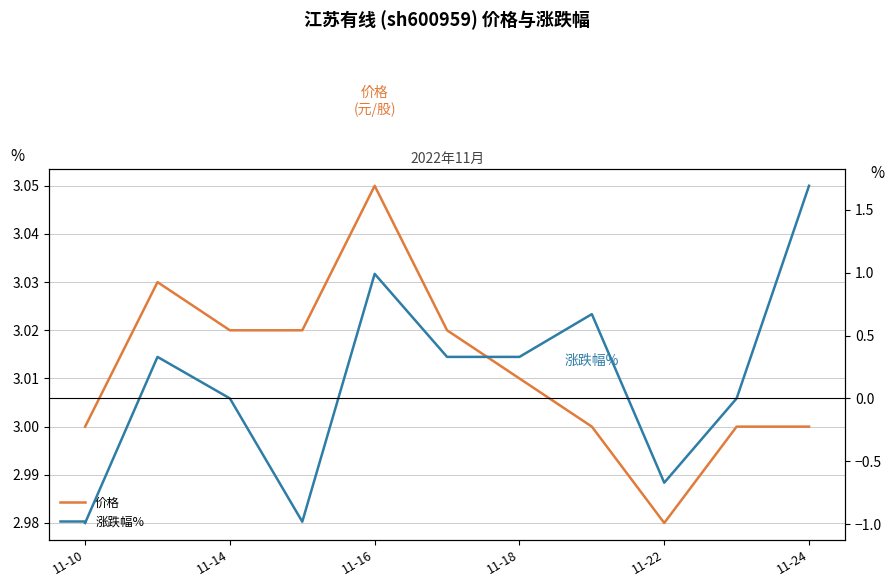

What is the average value of the 涨跌幅% series?

0.2